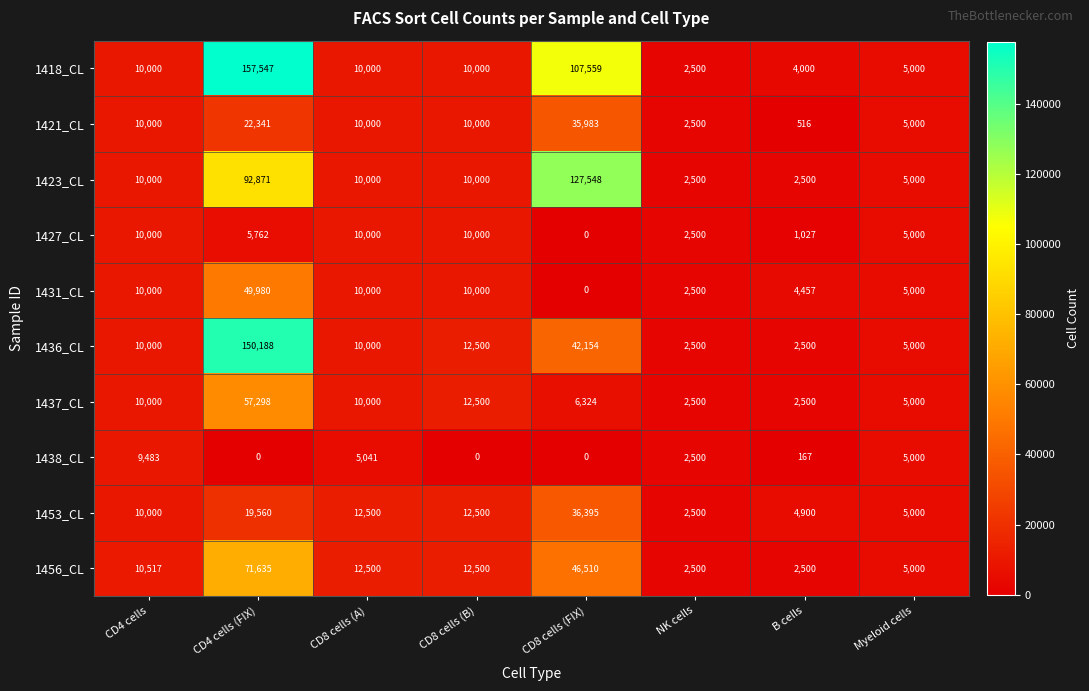

List the series in order of their peak value, highest first.

1418_CL, 1436_CL, 1423_CL, 1456_CL, 1437_CL, 1431_CL, 1453_CL, 1421_CL, 1427_CL, 1438_CL